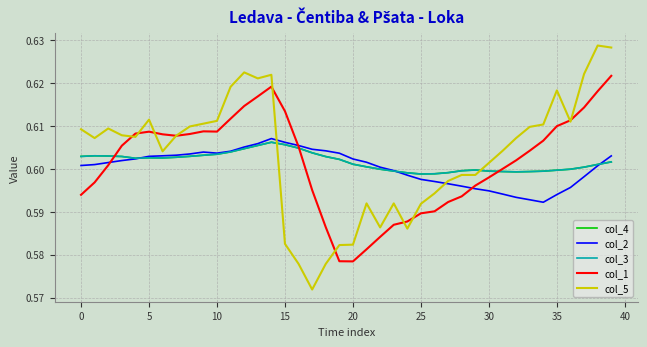

At which category is the sum across all series the highest?

14